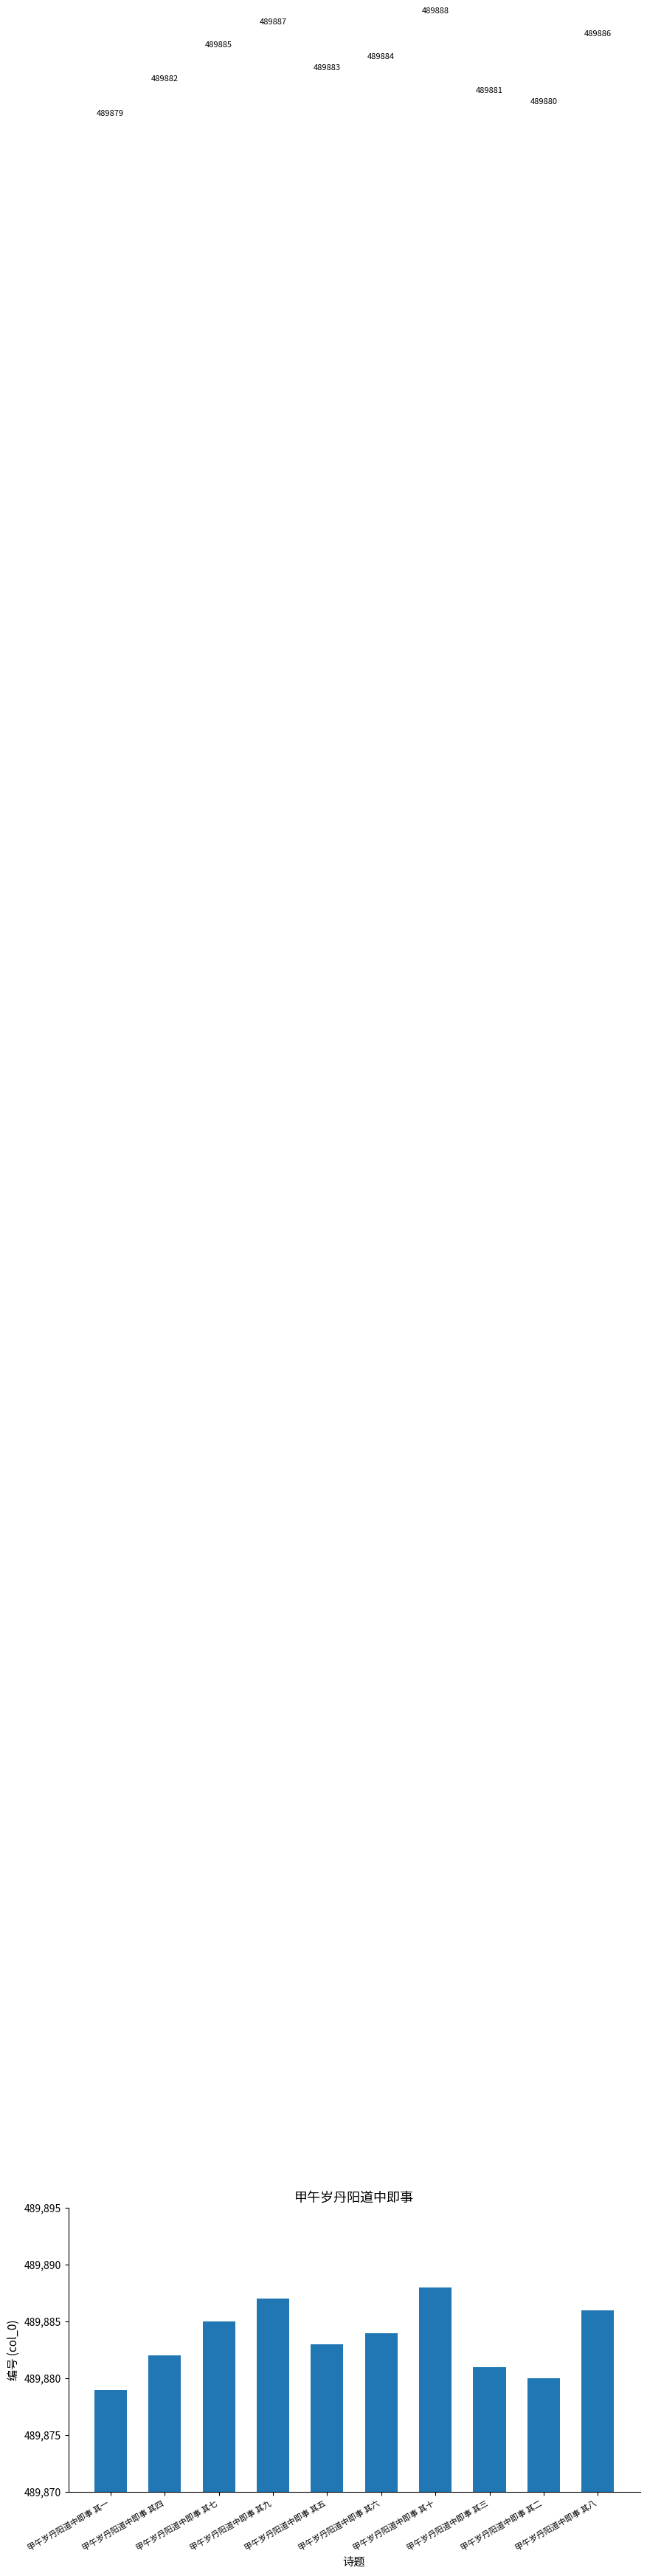

True or false: the data shows 699839 at 甲午岁丹阳道中即事 其十.

False